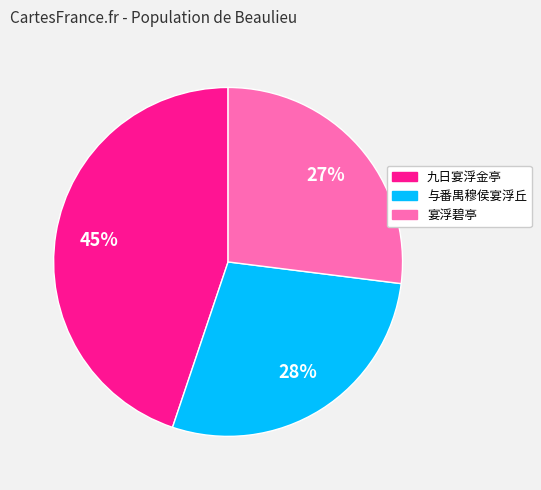

Do 与番禺穆侯宴浮丘 and 宴浮碧亭 together represent more than half of the pie?

Yes